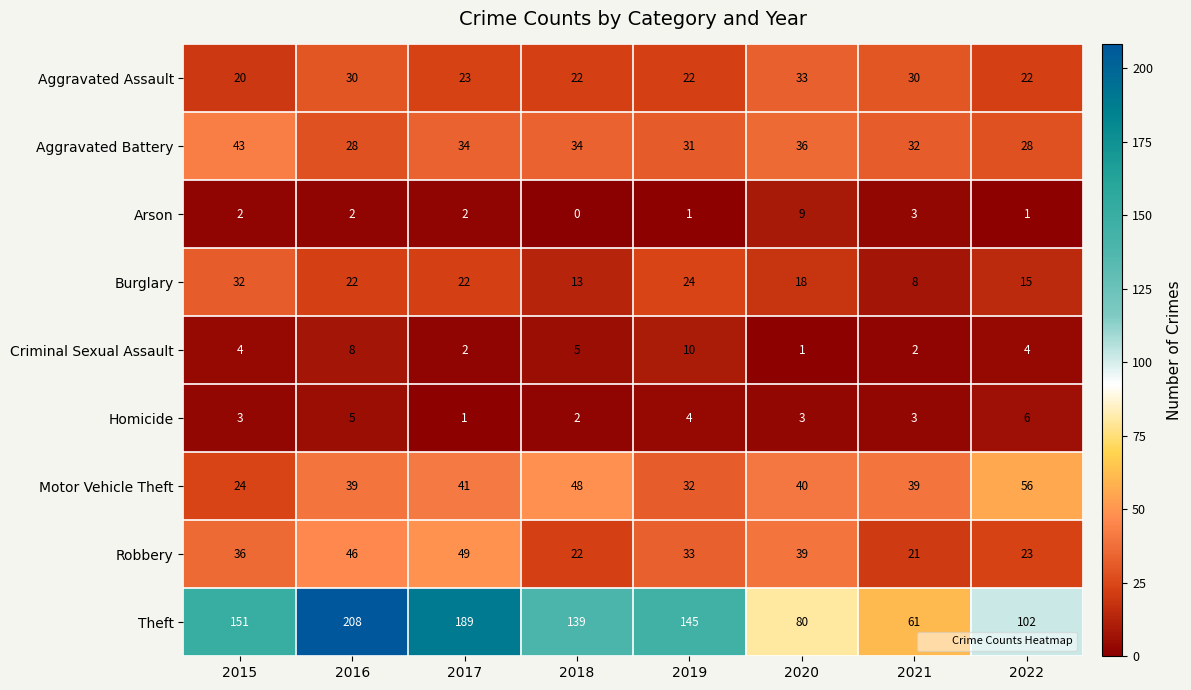

Count the number of categories in the chart.

8